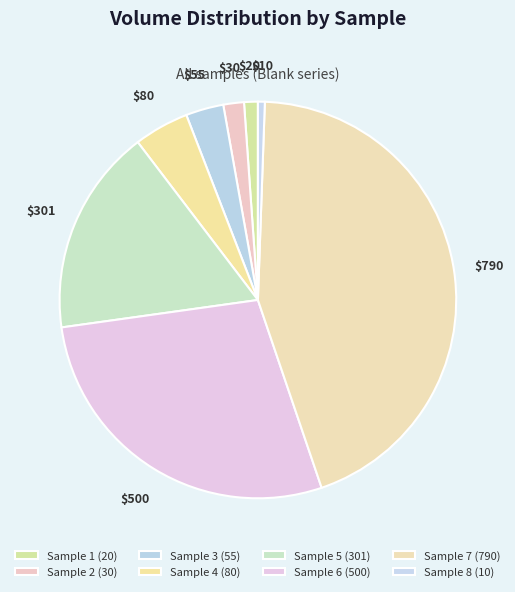

How many segments does this pie chart have?

8